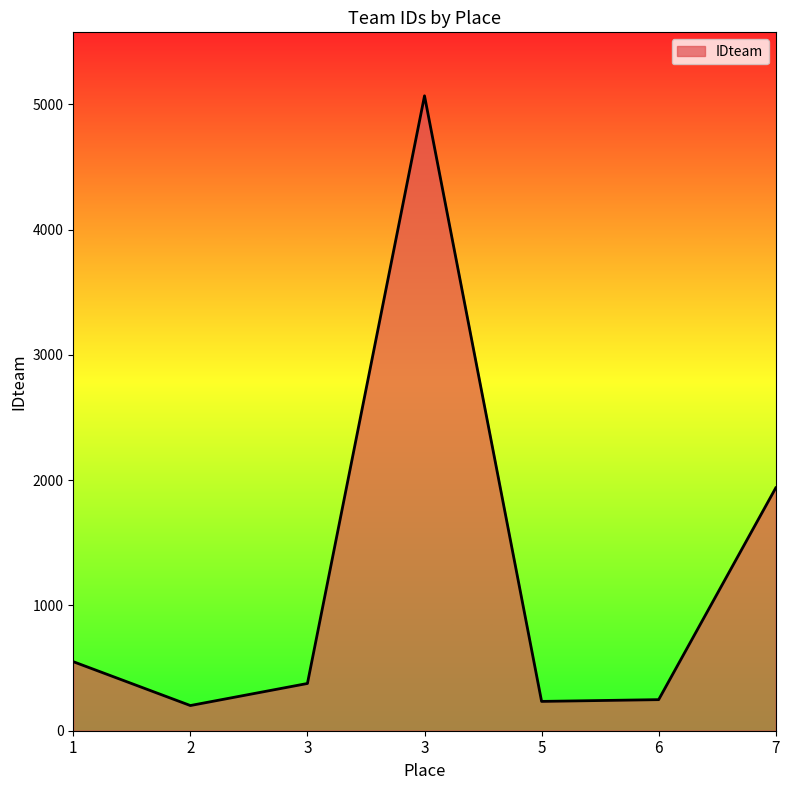

Rank the categories by value from lowest to highest.

2, 5, 6, 3, 1, 7, 3